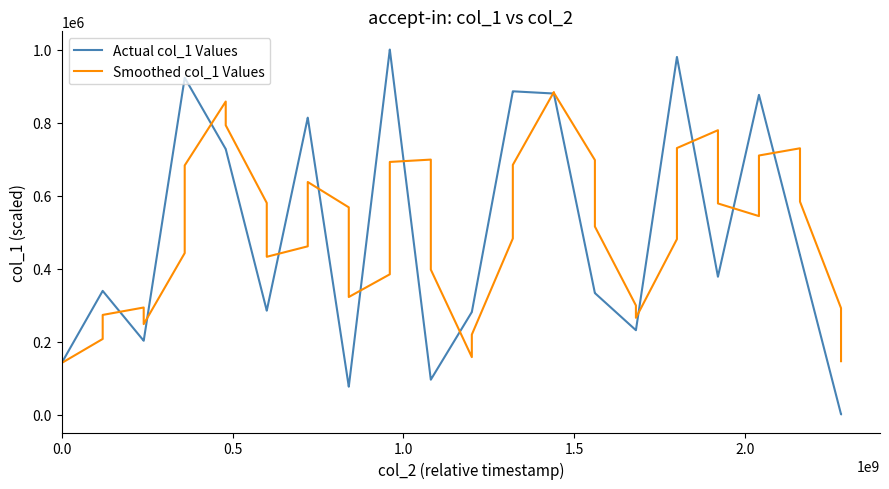

Which series has the largest range (max minus min)?

Actual col_1 Values